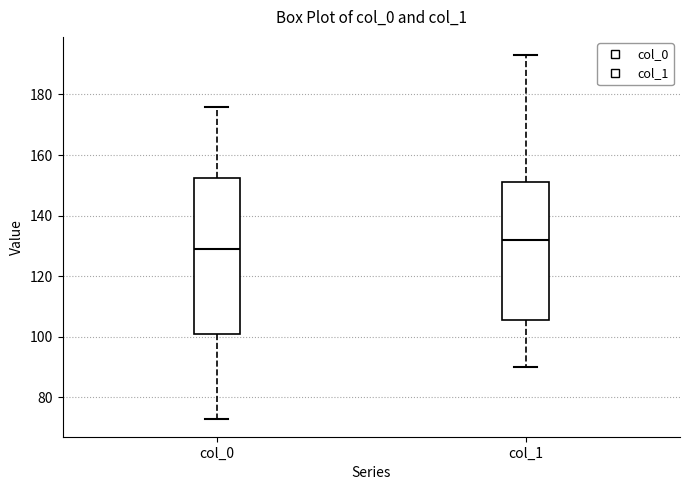

Reading left to right, read every box against the y-axis: the position of its median line, the range the box covers, and the ends of its whiskers. The values are not printed on the chart, so give them approximately, as read against the axis.

col_0: median 130, box 102 to 152, whiskers 74 to 176
col_1: median 132, box 106 to 152, whiskers 90 to 194